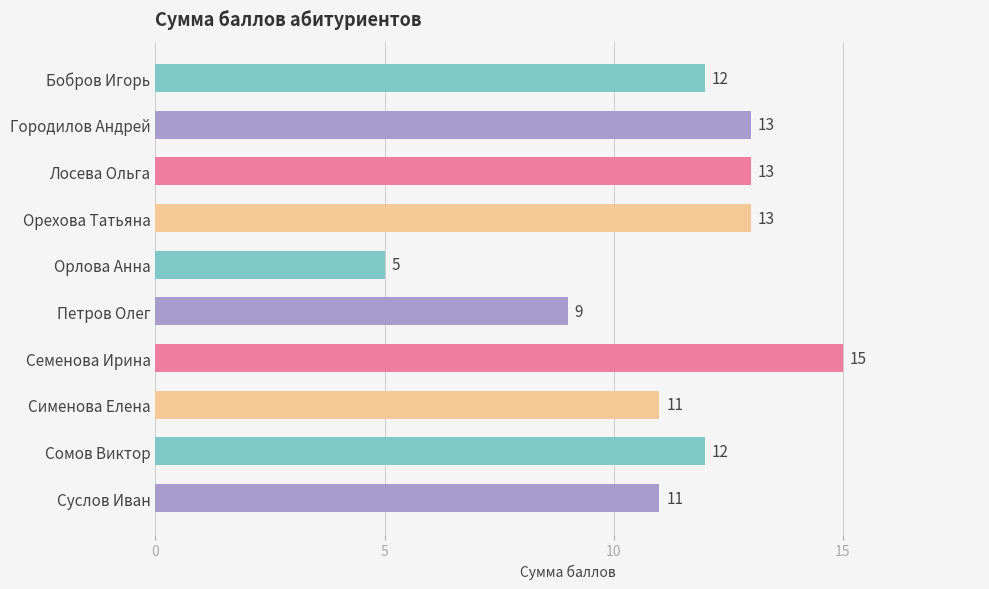

What is the difference between the values at Орлова Анна and Сомов Виктор?

7